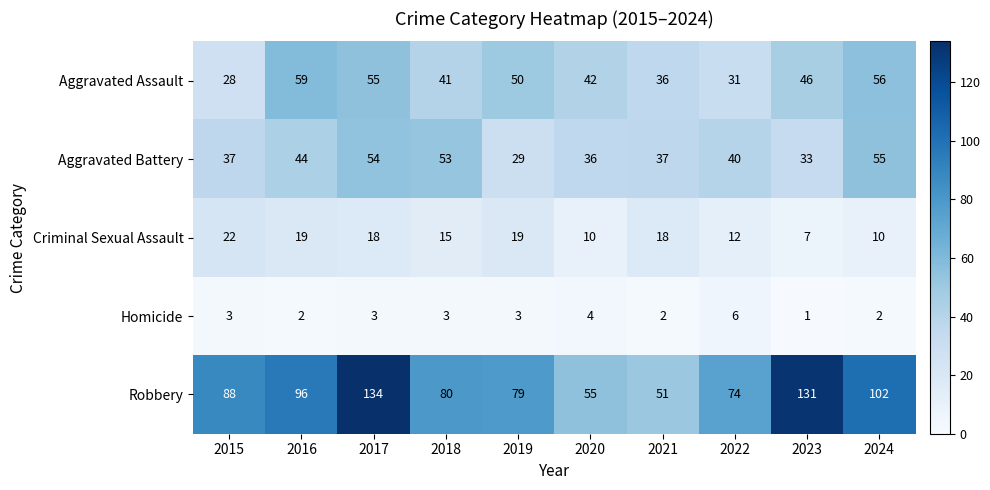

True or false: Homicide has a value of 2 at 2015.

False